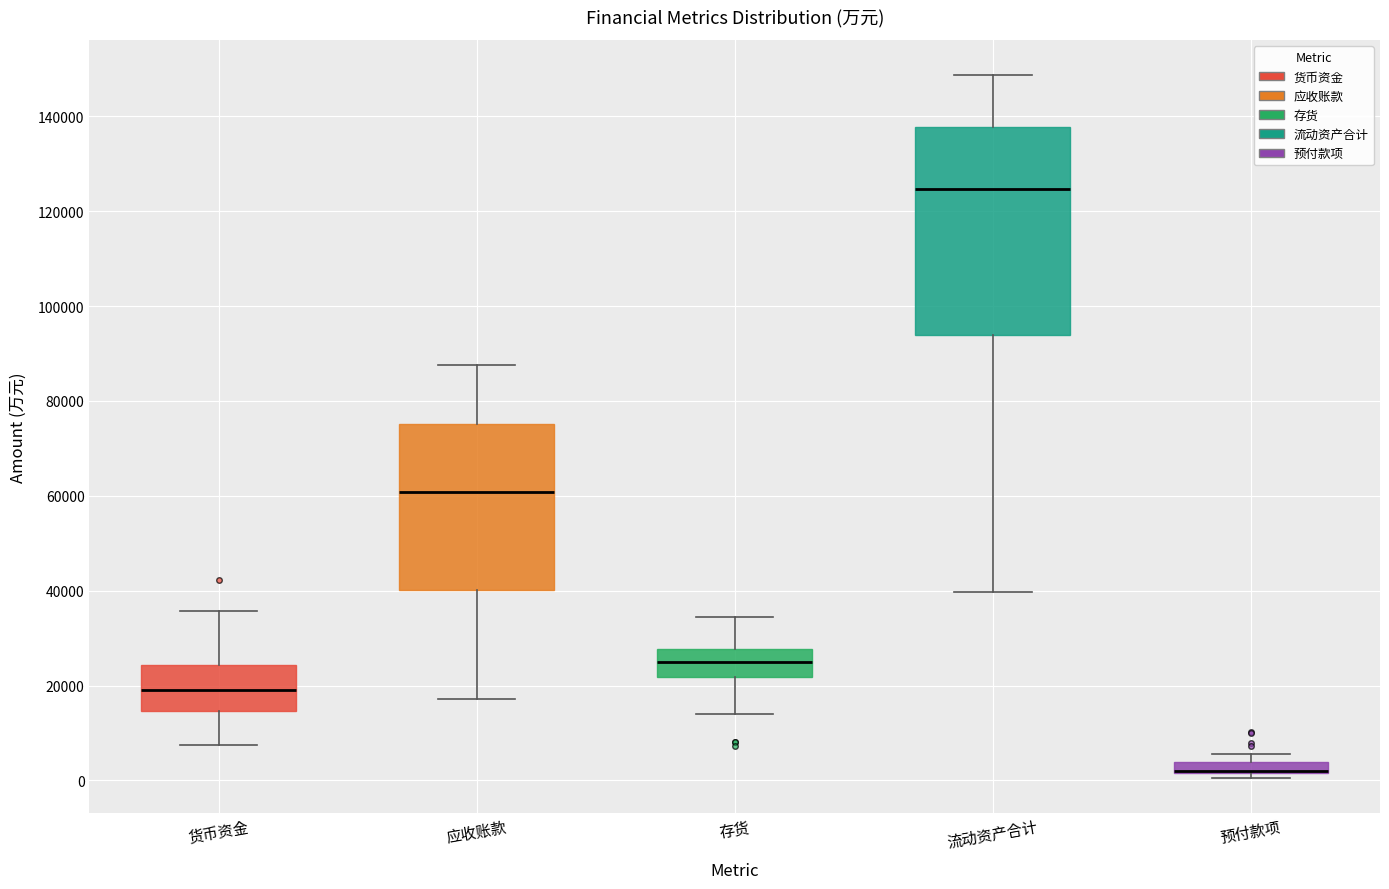

Which box is the tallest, from its lower edge to its upper edge?

流动资产合计